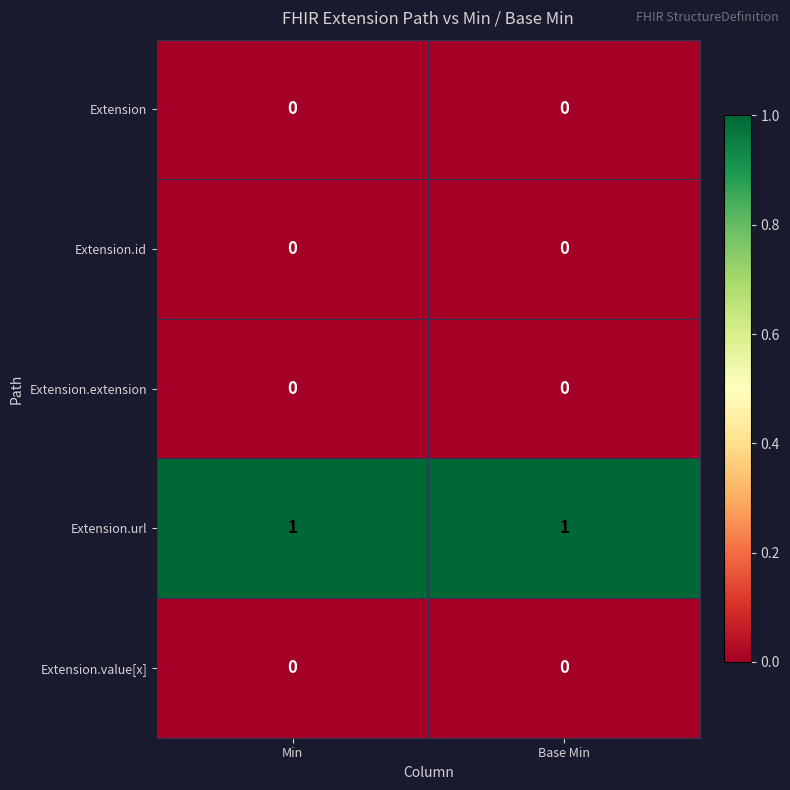

What is the total value across all series at Base Min?

1